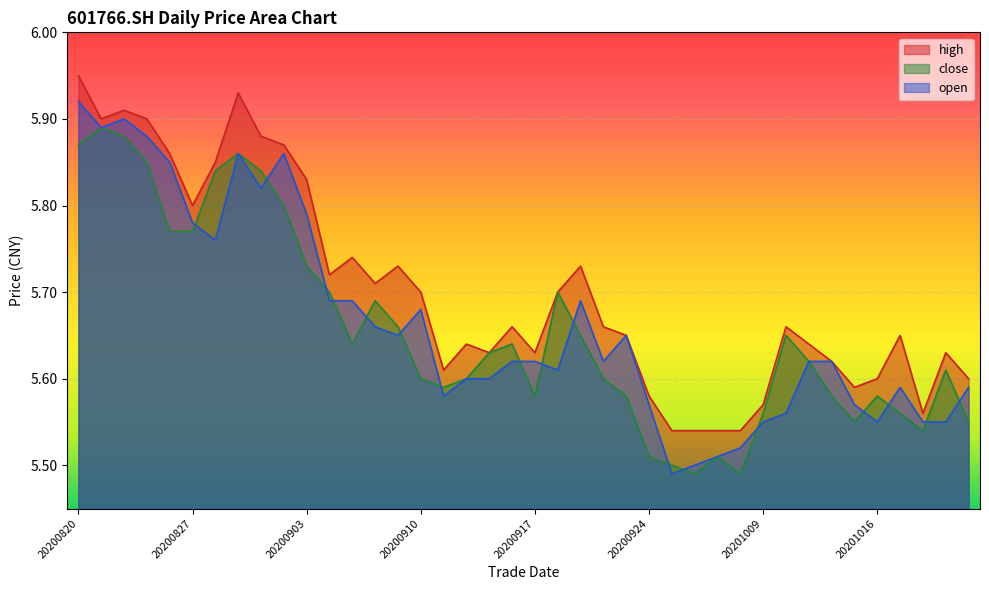

How many lines are shown in the chart?

3